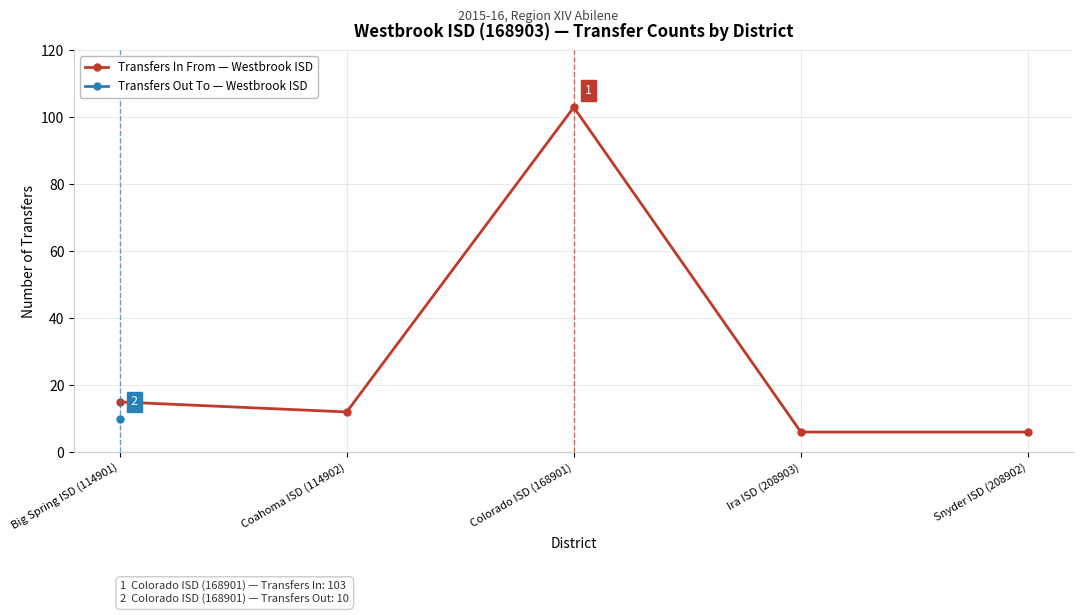

What is the difference between the maximum and second lowest values?

97